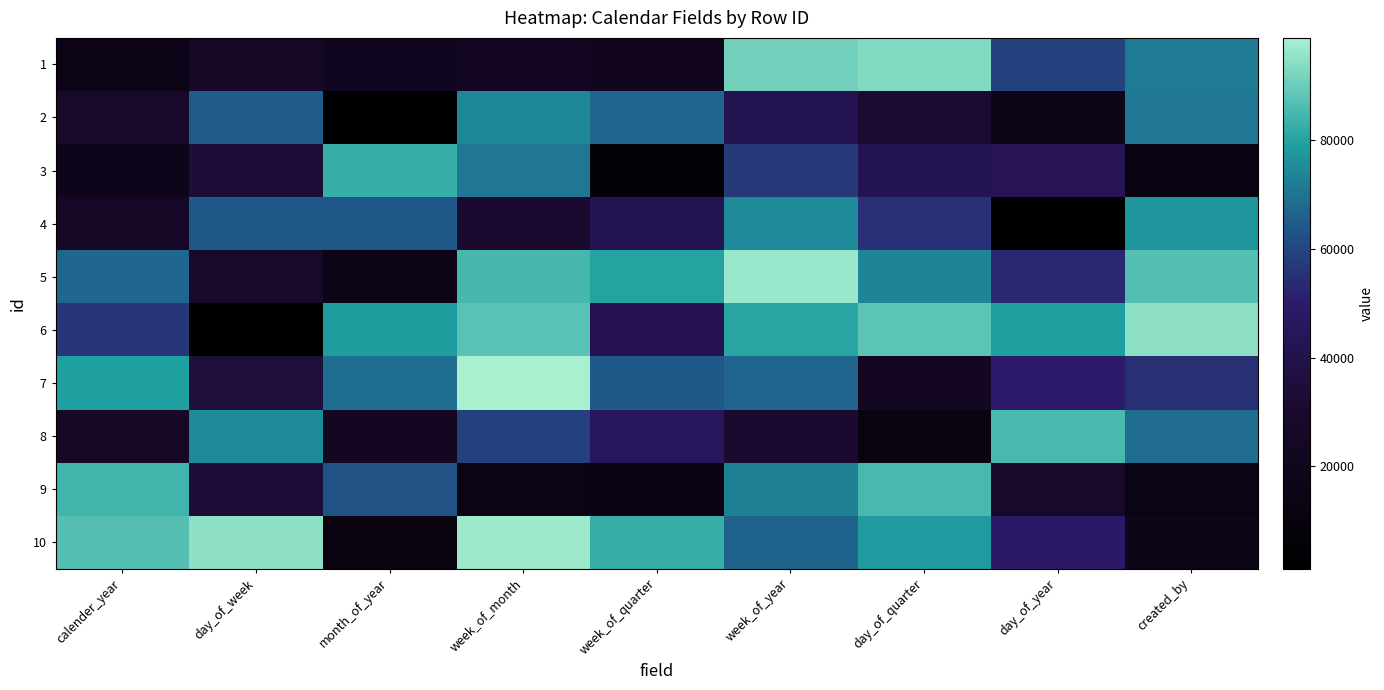

At how many categories does at least one series exceed 22774?

9